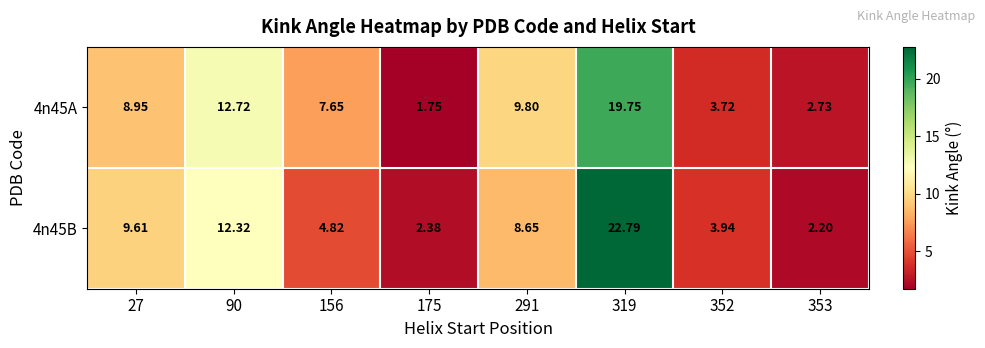

Is the value of 4n45A at 353 greater than the value of 4n45B at 27?

No